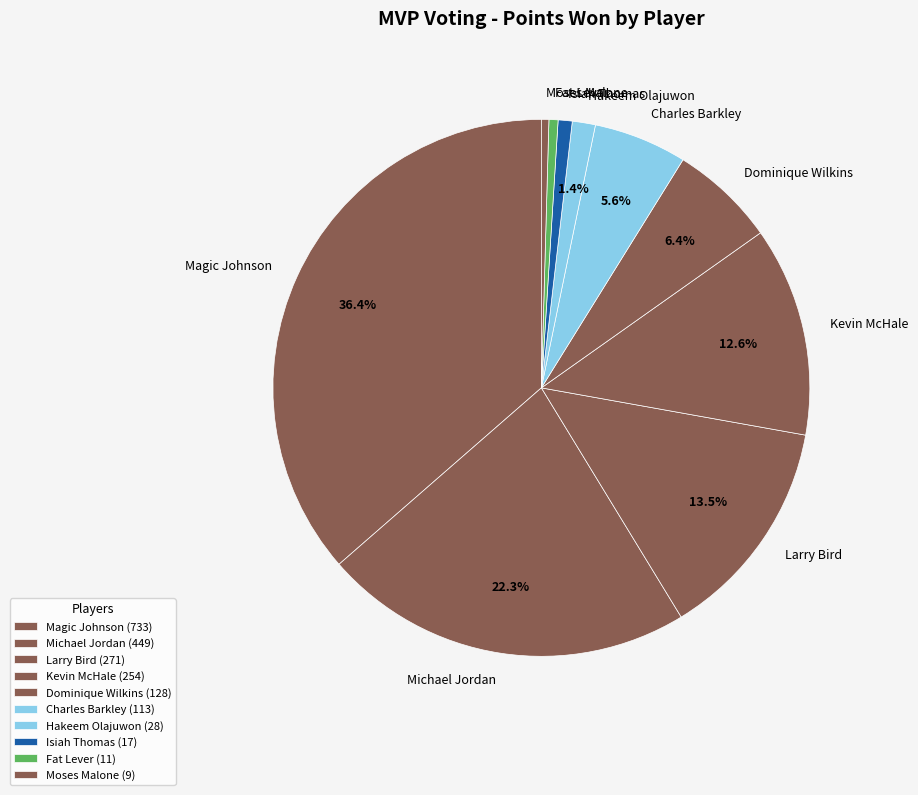

To the nearest percent, what is the difference between the largest and smallest slice percentages?

36%